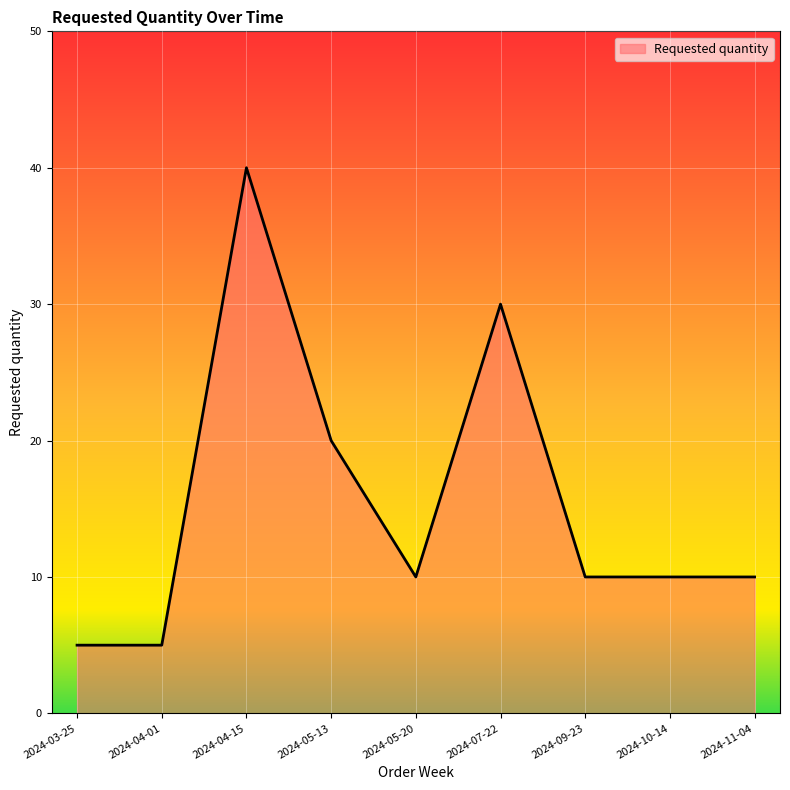

Between 2024-03-25 and 2024-11-04, which is larger?

2024-11-04